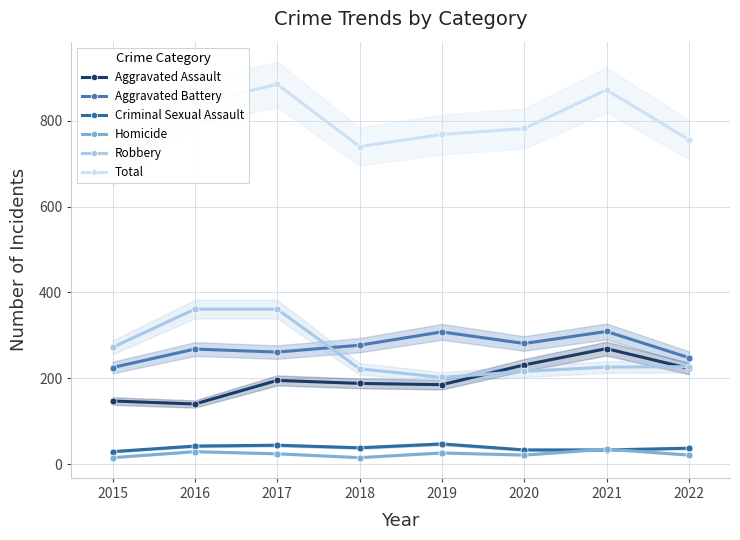

Is the value of Aggravated Assault at 2015 greater than the value of Criminal Sexual Assault at 2018?

Yes